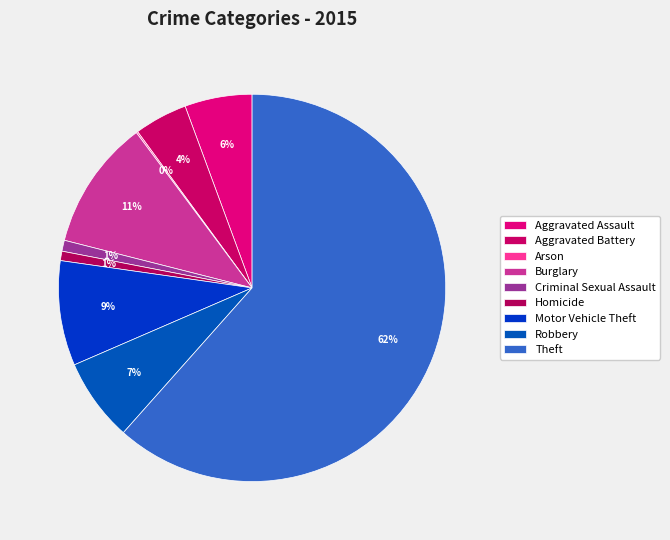

Does Aggravated Battery represent more than half of the total?

No